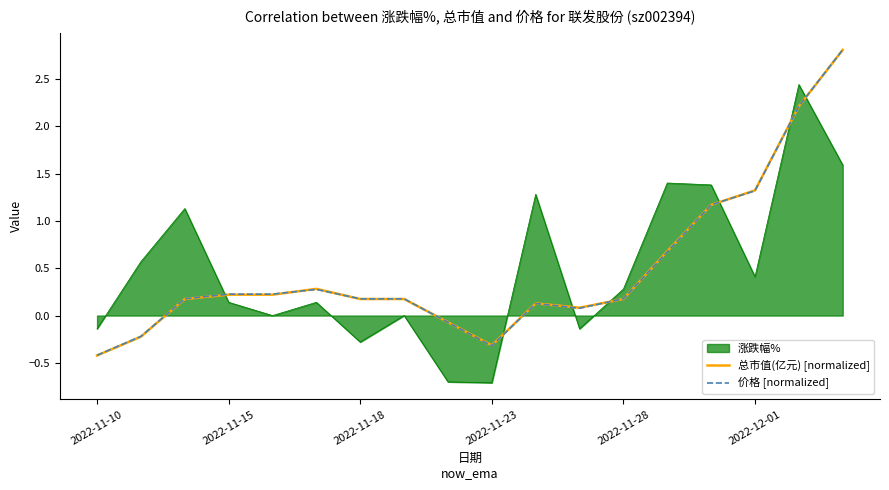

How many intersections are there between 总市值(亿元) [normalized] and 涨跌幅%?

7